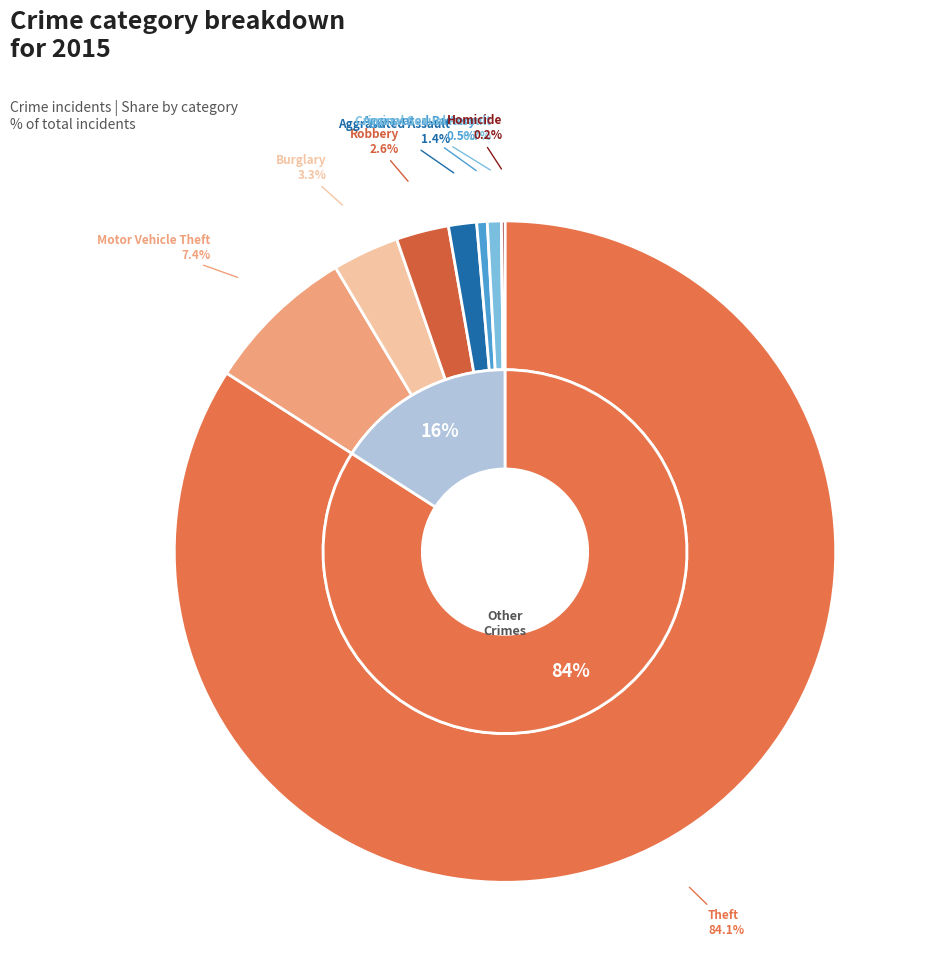

The Homicide slice represents 0% of the pie. True or false?

True